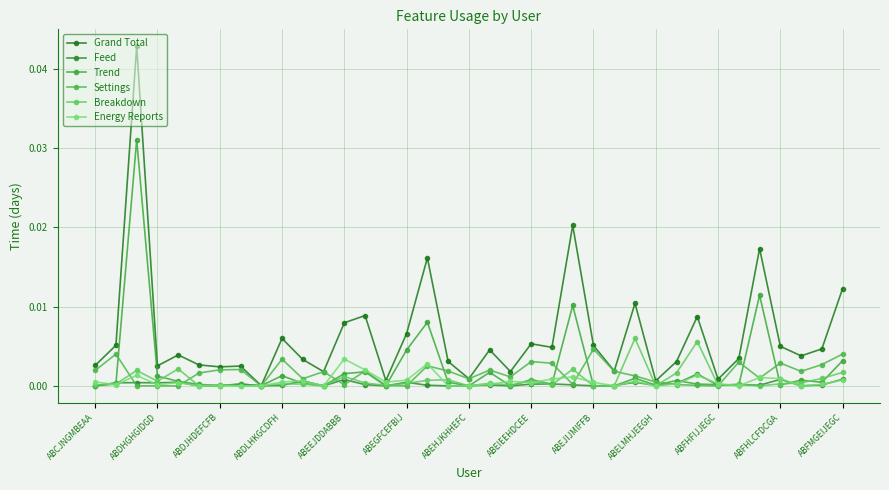

Where is Trend nearest to the value 0?

ABCJNGMBEAA